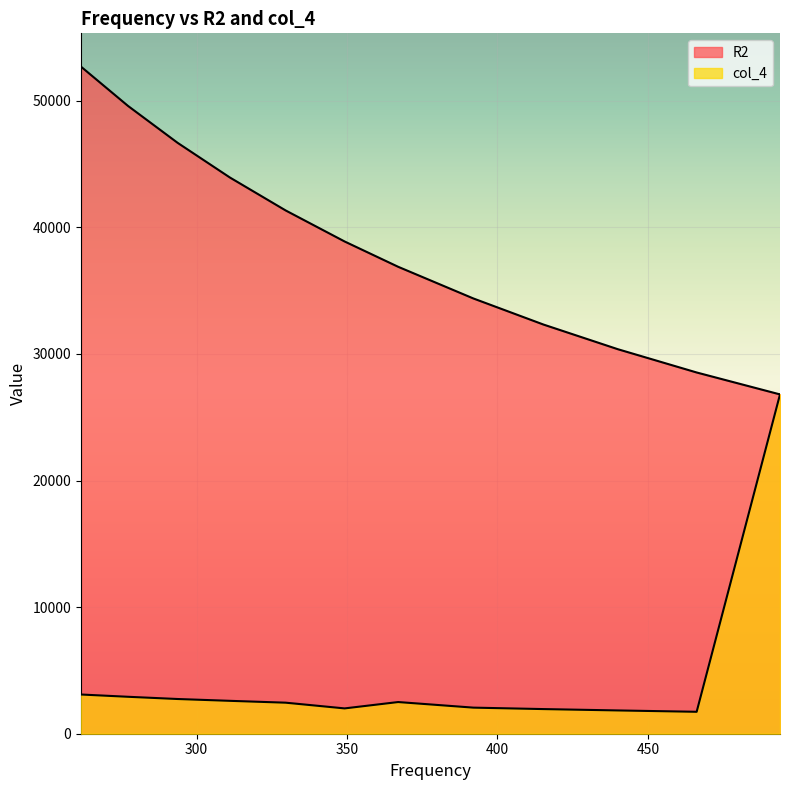

Where is col_4 nearest to the value 14269?

261.6